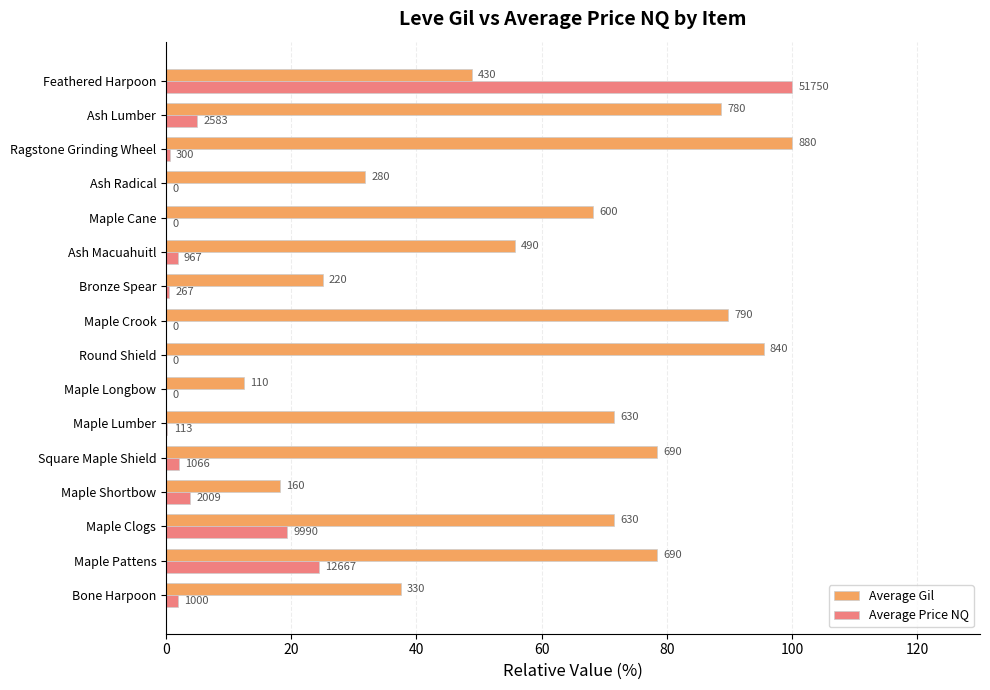

What are all the series names shown in the legend?

Average Gil, Average Price NQ